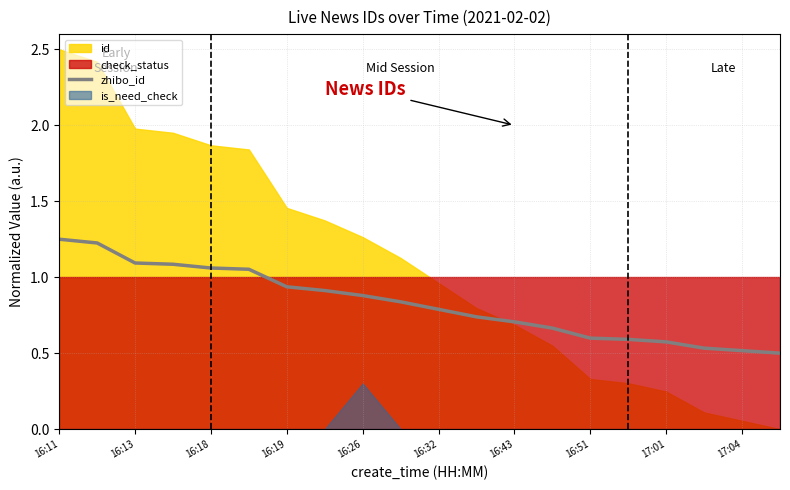

Reading left to right, extract all data points from this chart.

1.2	1.2	1.1	1.1	1.1	1.1	0.9	0.9	0.9	0.8	0.8	0.7	0.7	0.7	0.6	0.6	0.6	0.5	0.5	0.5